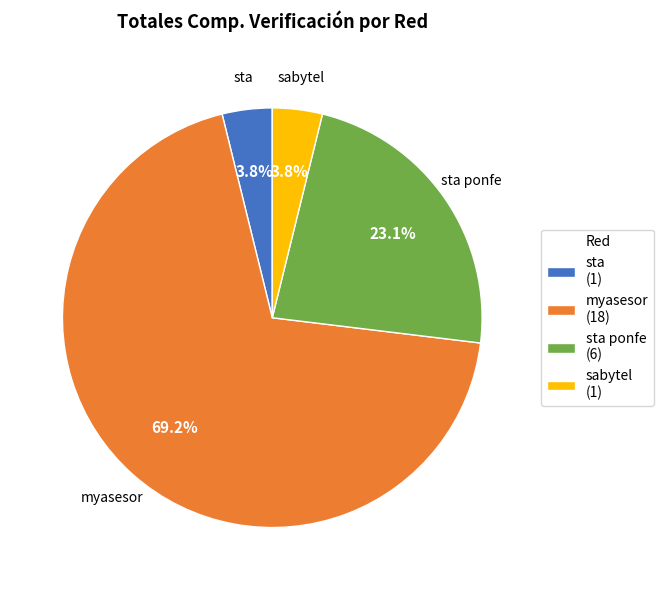

Does any single category account for the majority?

Yes